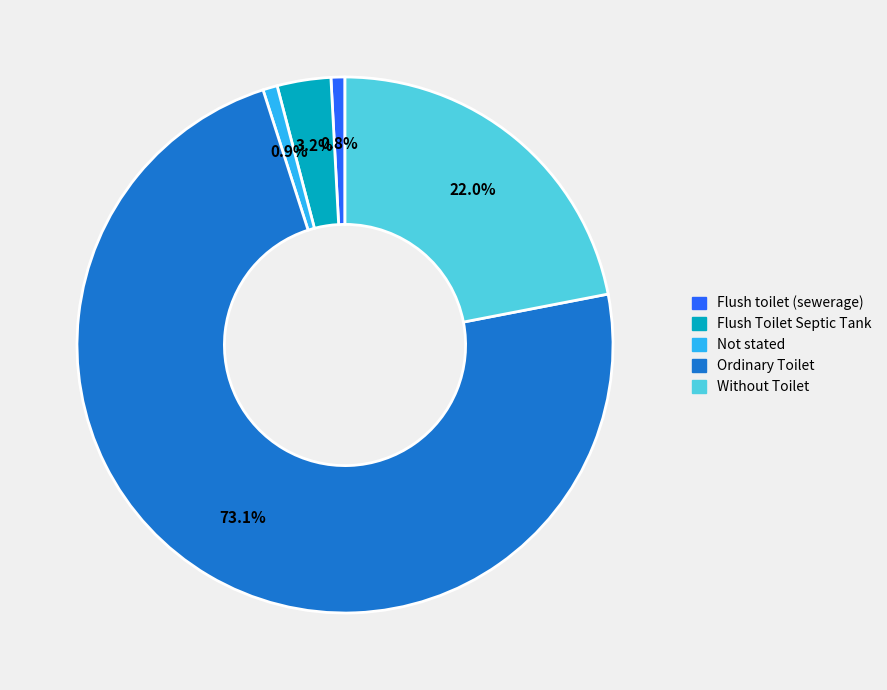

What percentage is the Flush toilet (sewerage) slice, to the nearest percent?

1%